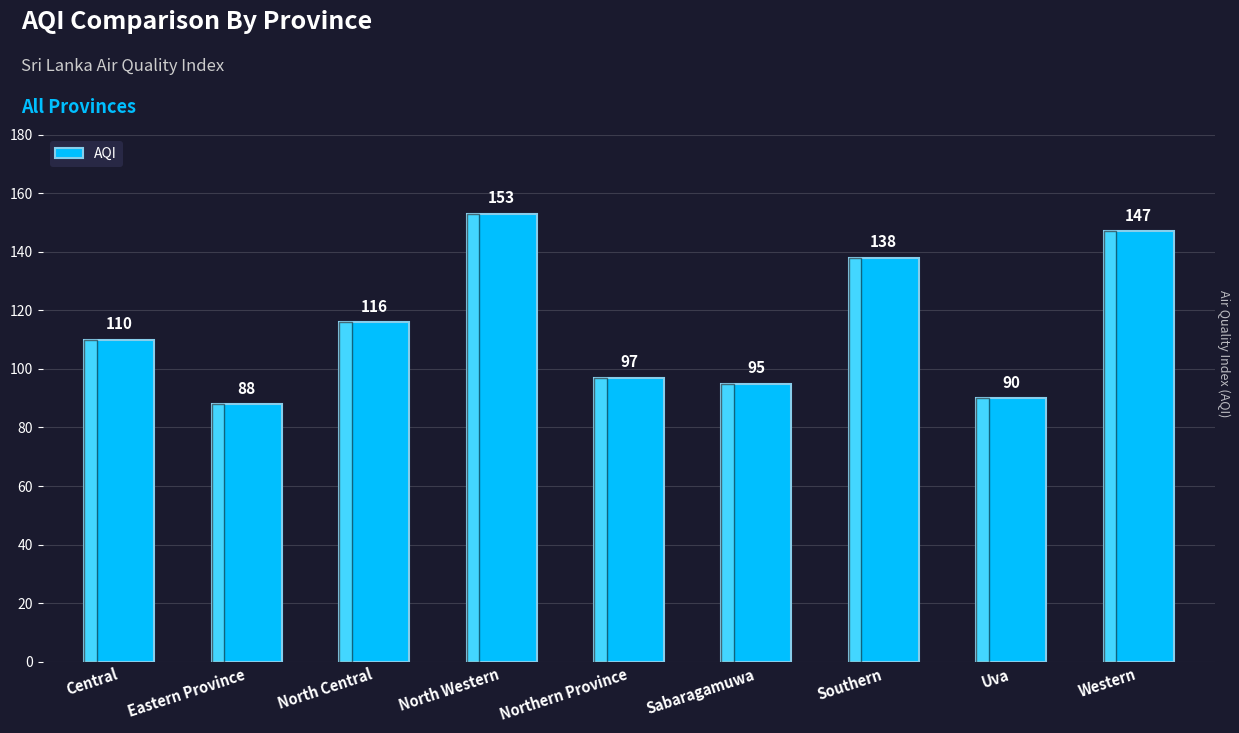

What is the smallest value displayed?

88